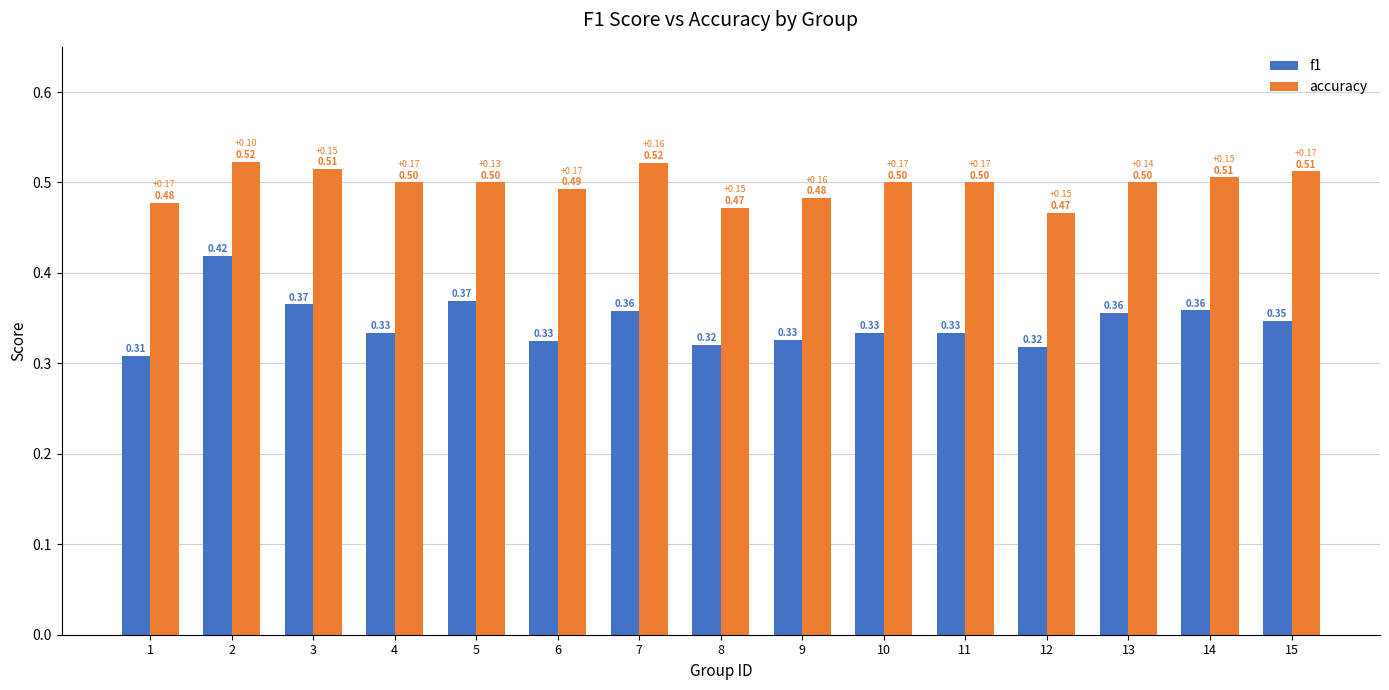

At which category does the chart reach its peak across all series?

2